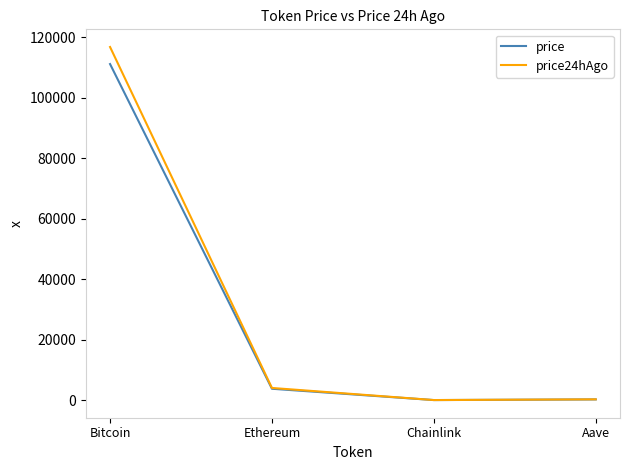

What is the greatest value displayed?

116836.0